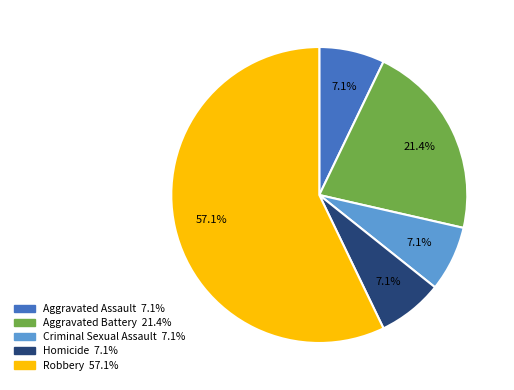

Is it true that Aggravated Battery is 21% of the pie?

True